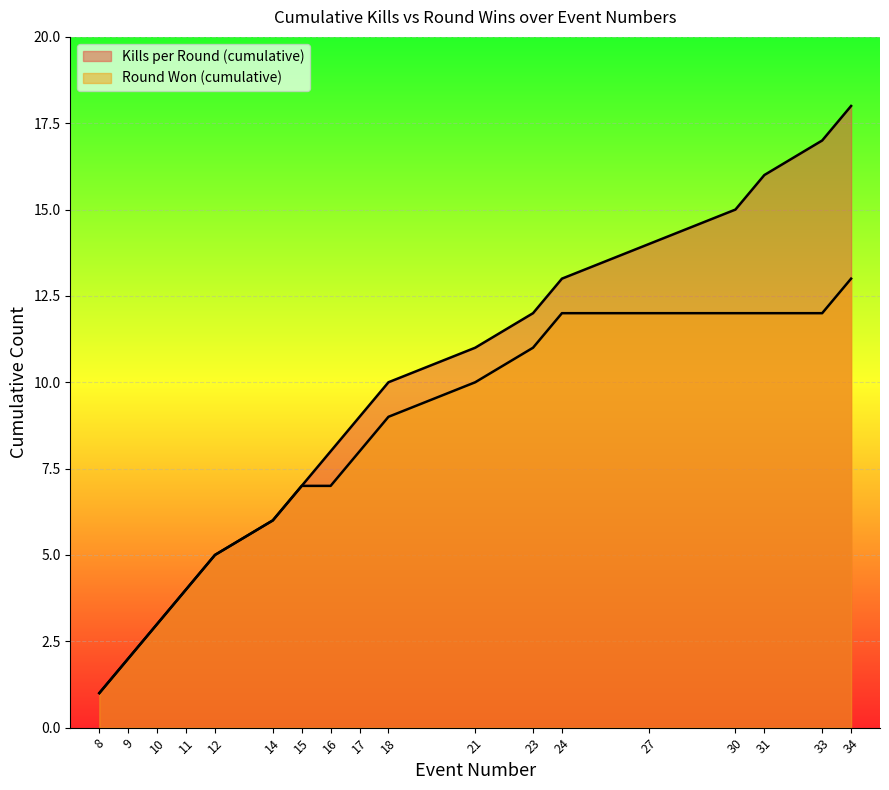

What is the difference between the second highest and second lowest values in the Kills per Round (cumulative) series?

15